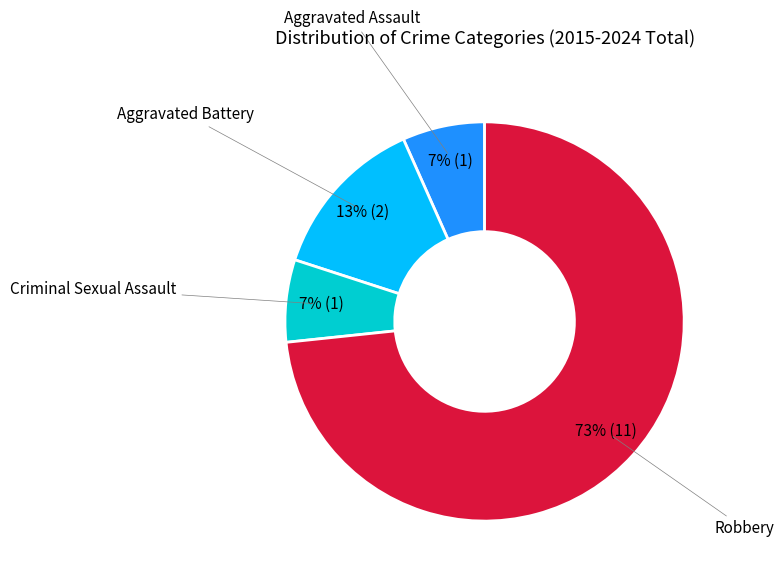

Which category has the biggest portion of the pie?

Robbery